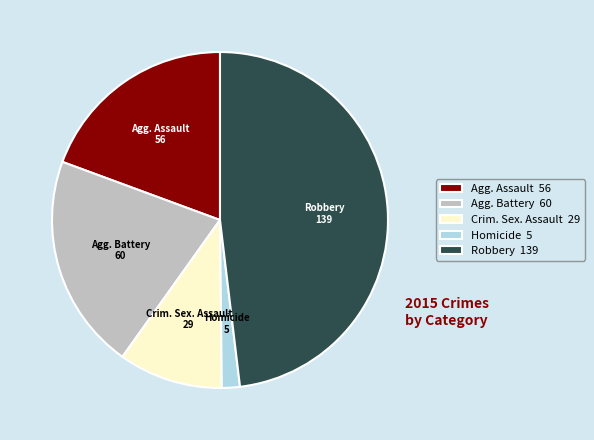

Does any single category account for the majority?

No